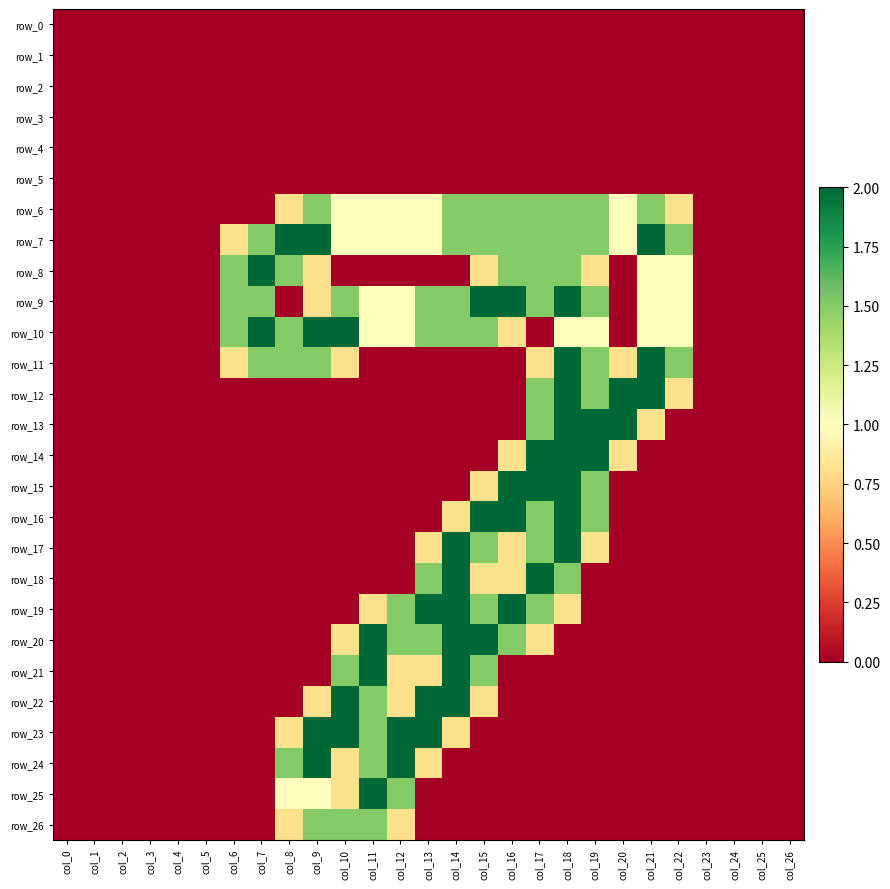

How many series are shown in this chart?

27